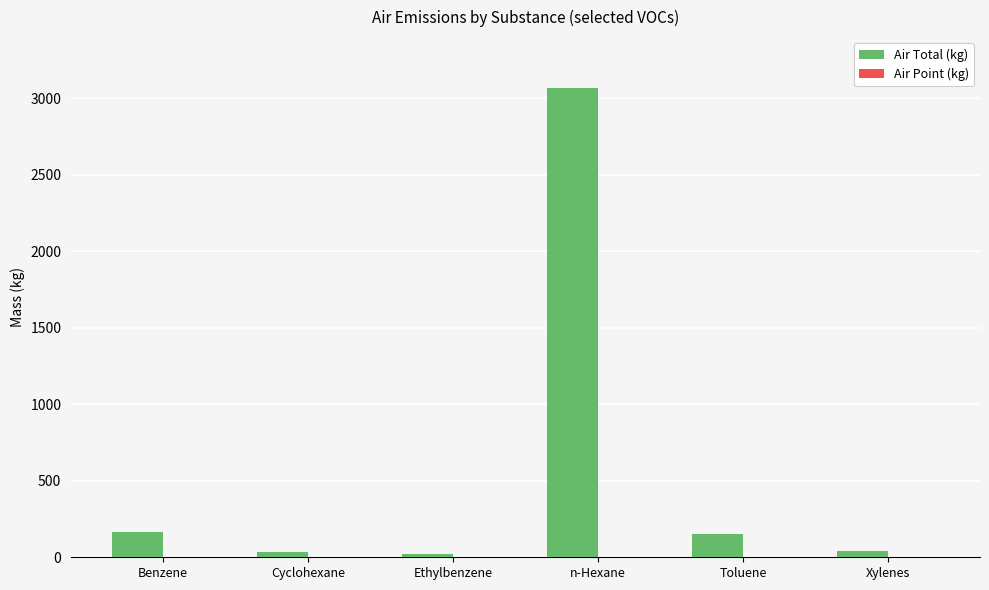

What is the sum of all Air Total (kg) values?

3481.3